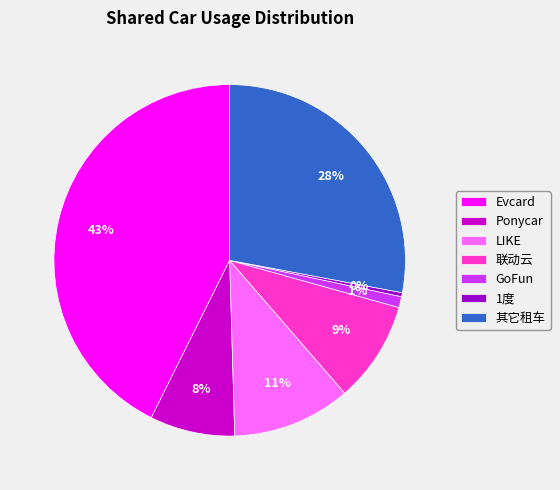

Count the number of slices in the pie.

7